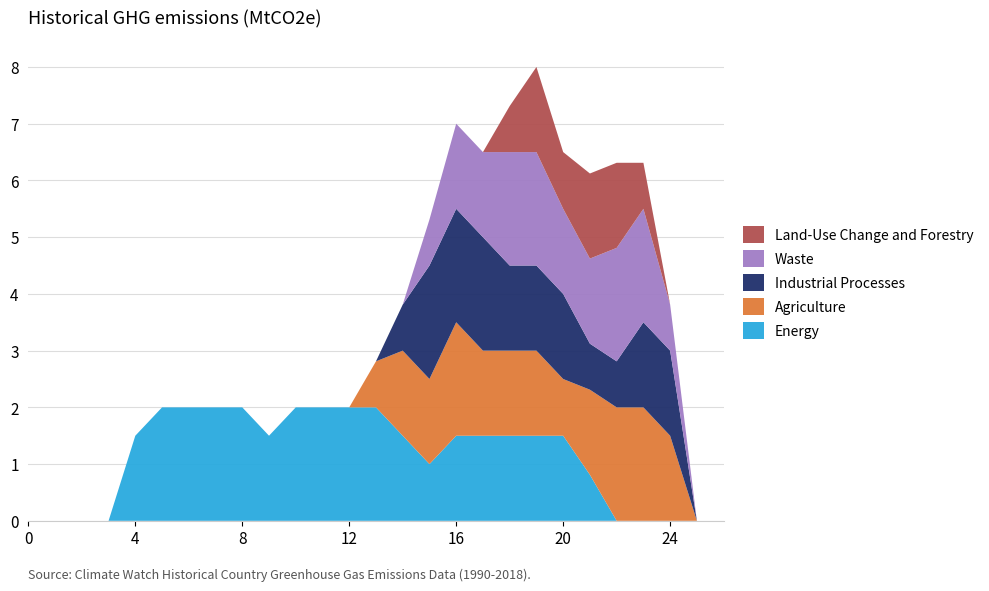

What is the maximum value for Energy?

2.0